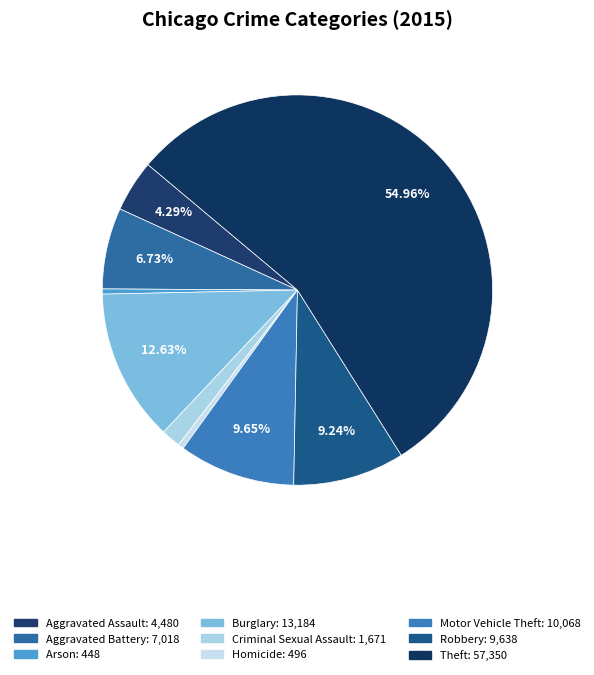

What portion of the pie excludes Arson?

99.6%